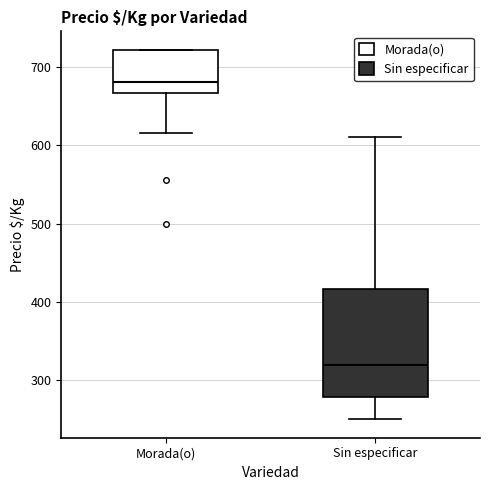

Comparing the boxes themselves (not the whiskers), which one is the tallest?

Sin especificar